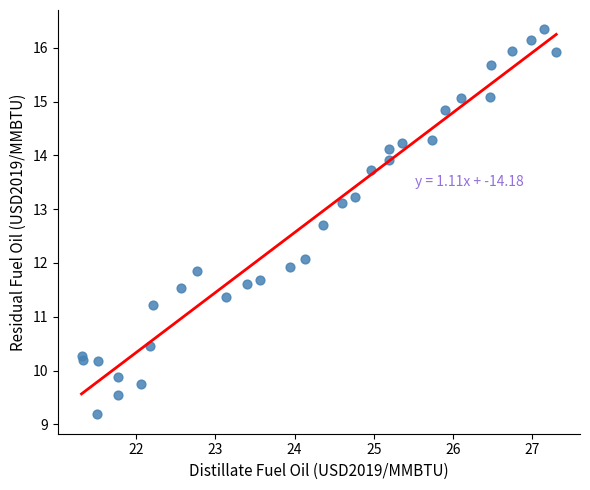

What is the range of Y values (max minus min)?

7.2